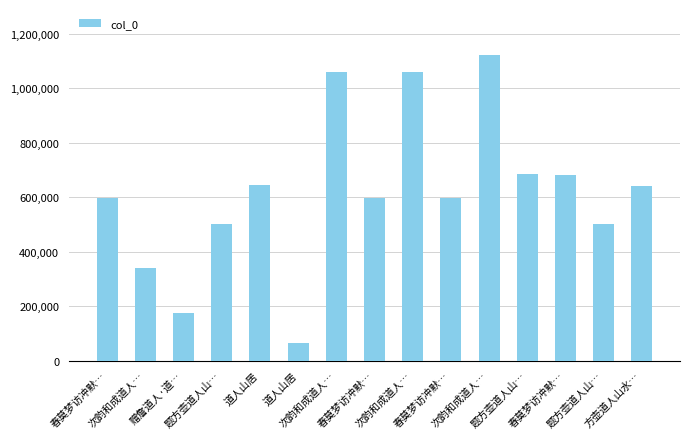

How many bars are there in total?

15